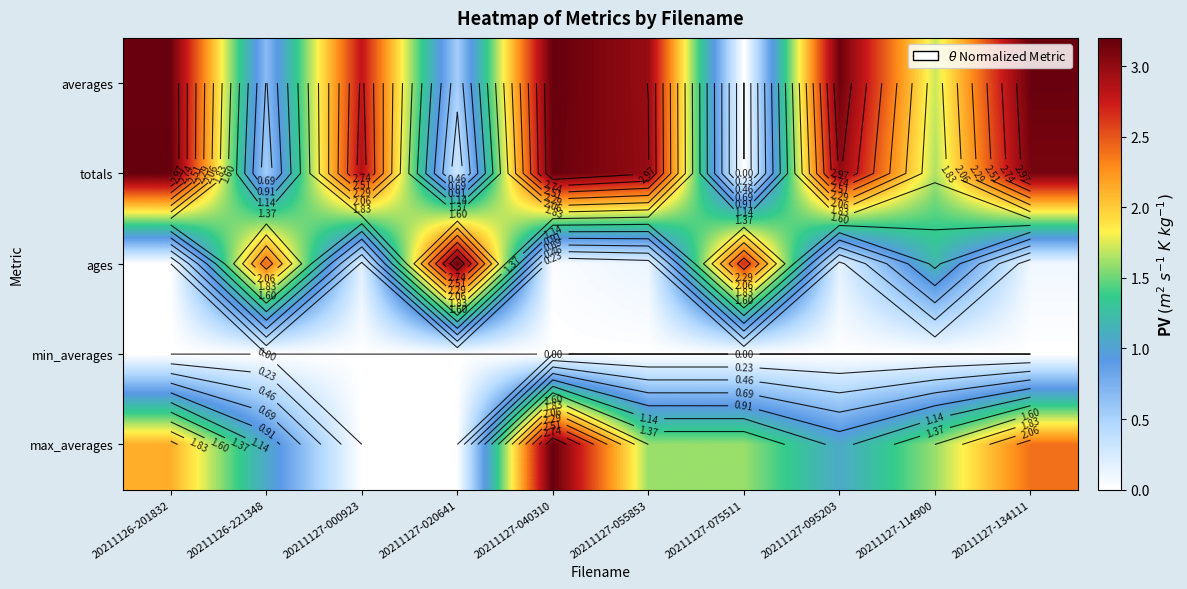

Read the averages value at 20211127-114900.

1.7